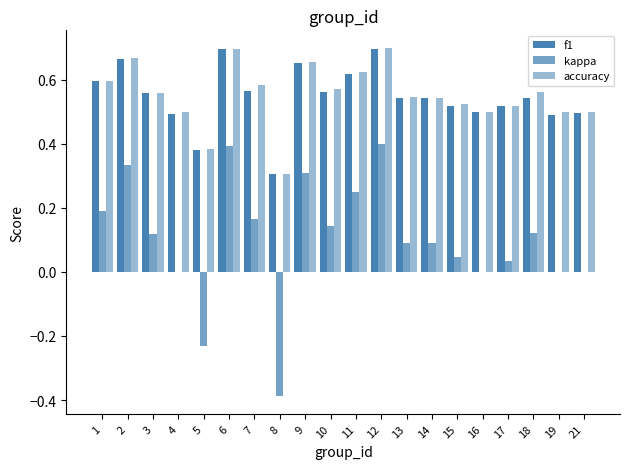

Which category has the lowest value across all series?

8